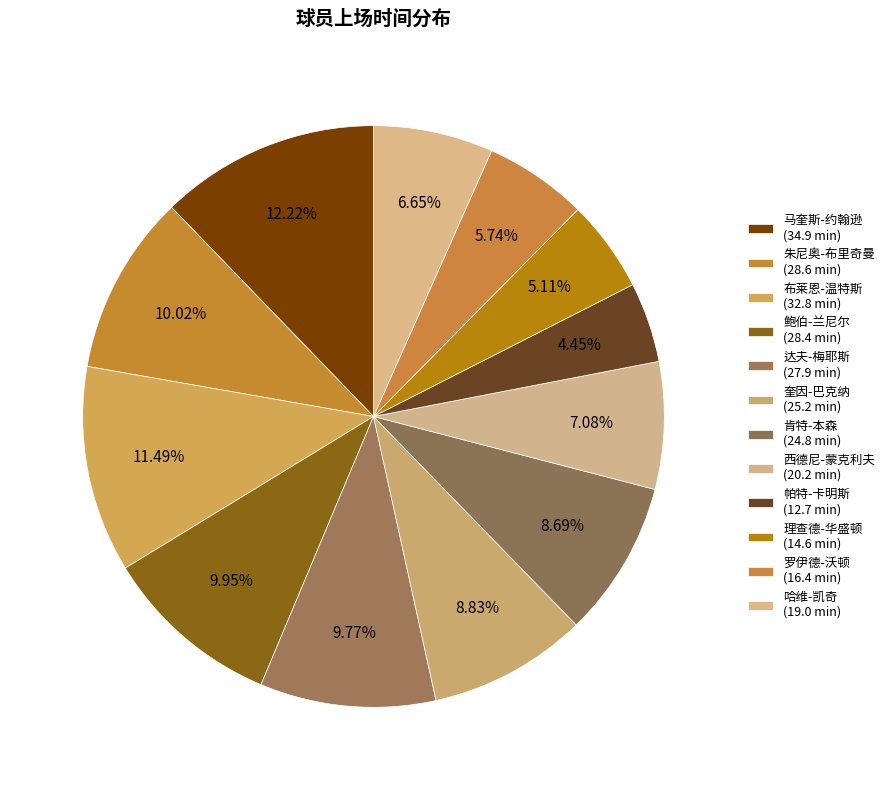

The 达夫-梅耶斯 slice represents 2% of the pie. True or false?

False